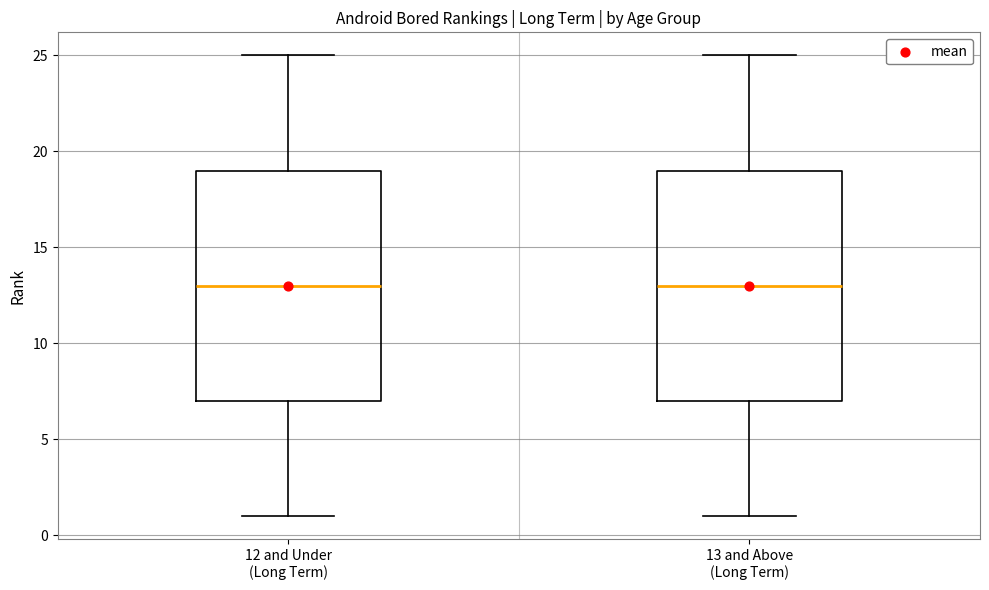

Where is the lower edge of the box for 13 and Above (Long Term) on the y-axis? The values are not printed on the chart, so give them approximately, as read against the axis.

7